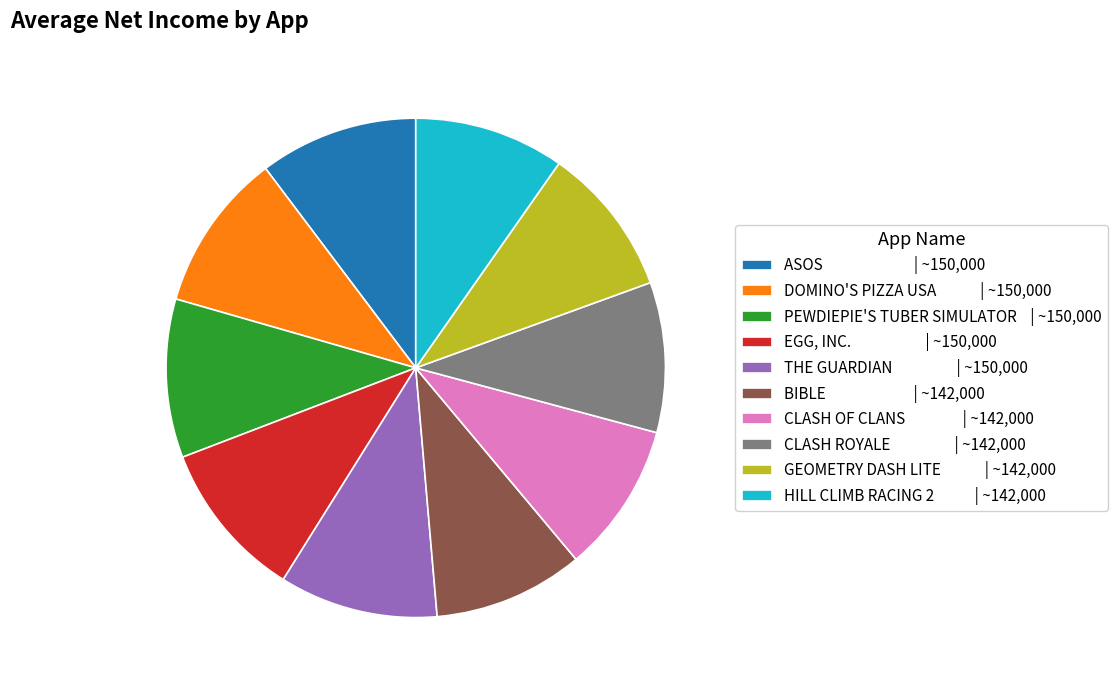

What is the ratio of the value at HILL CLIMB RACING 2 | ~142,000 to the value at EGG, INC. | ~150,000?

0.9